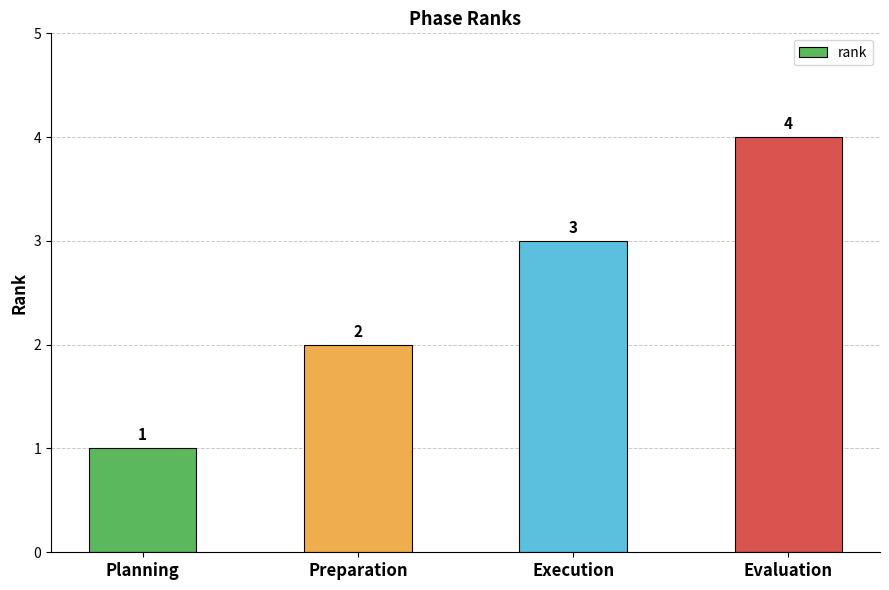

True or false: the data shows 4 at Evaluation.

True